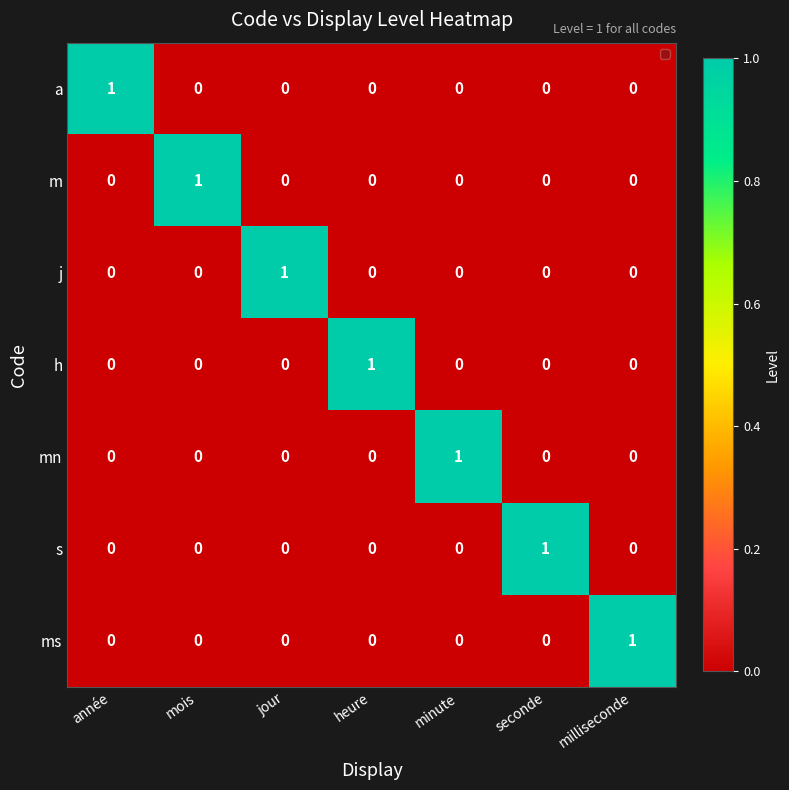

Is it true that h equals 0 at seconde?

True